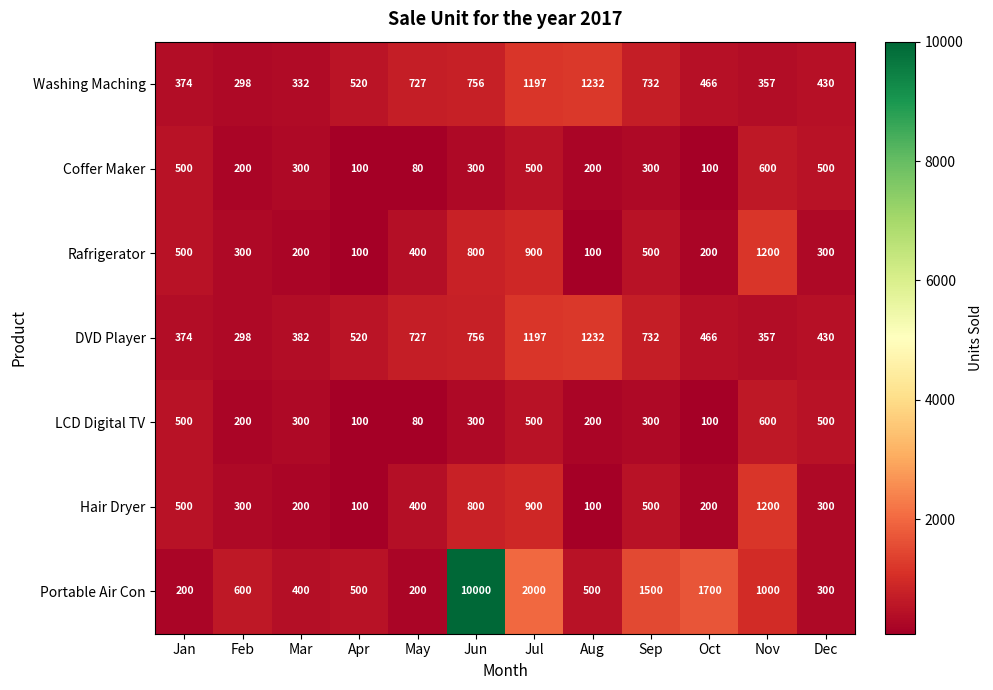

Which series has the largest total across all categories?

Portable Air Con